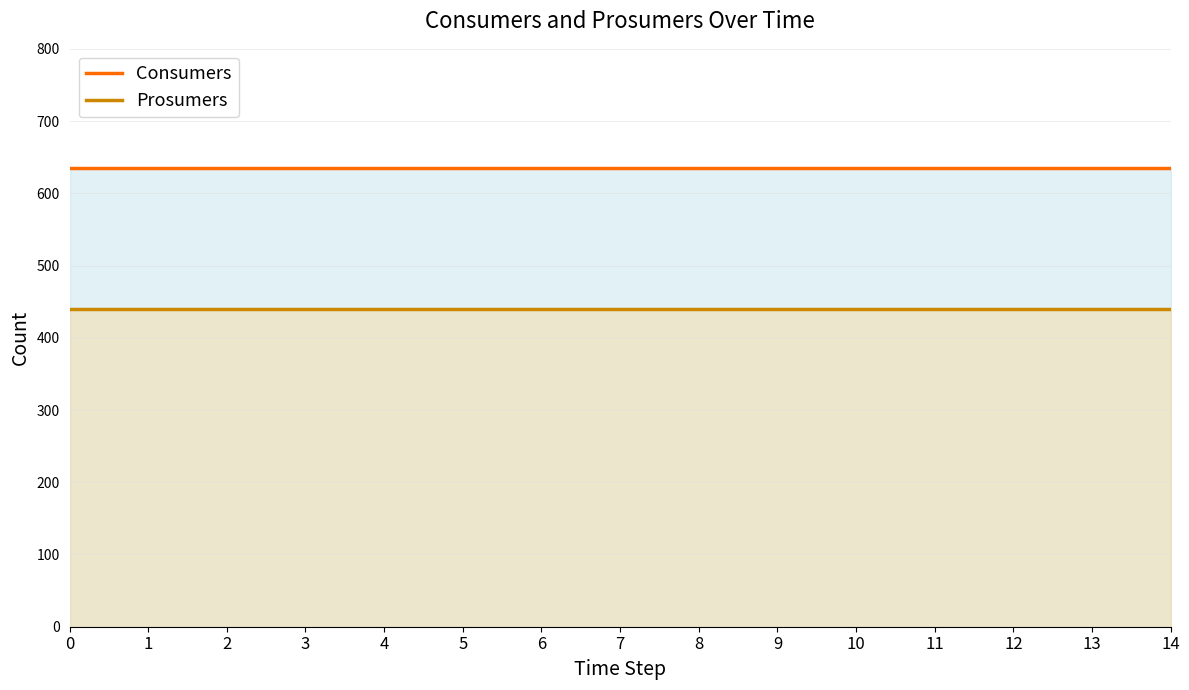

What is the sum of all Consumers values?

9525